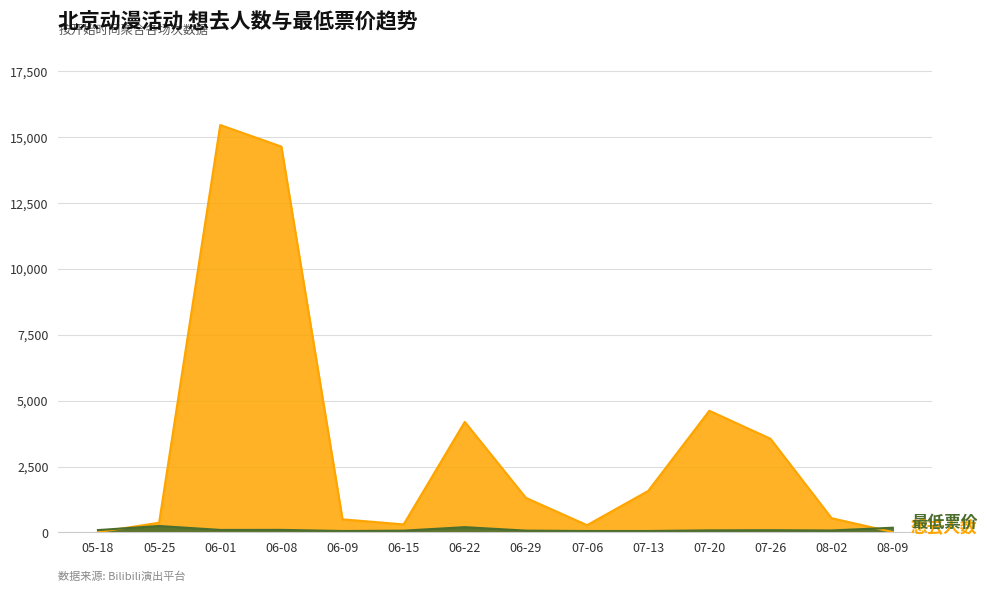

What is the value of the 想去人数 point at the 13th from the left?

541